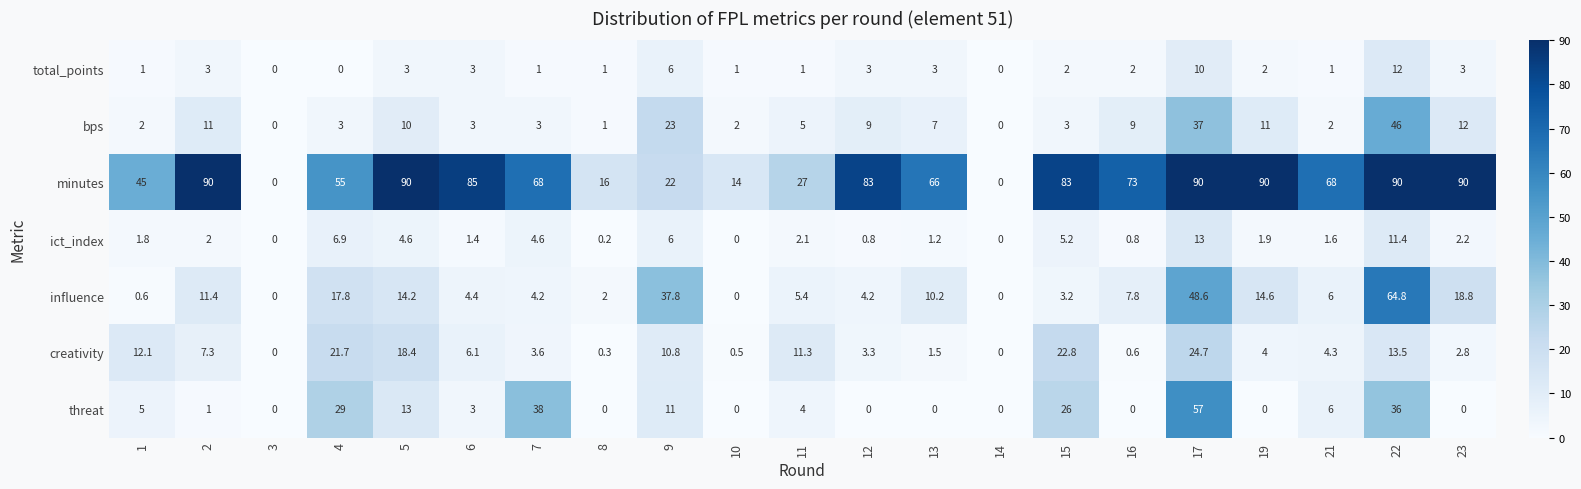

What is the difference between the highest and lowest values at 6?

83.6